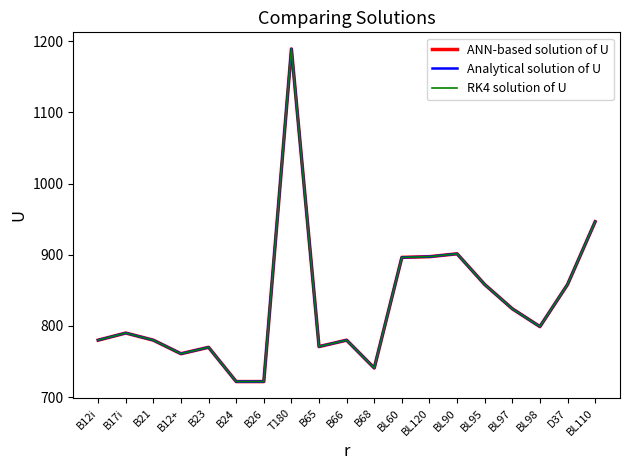

Does the chart have visible grid lines?

No